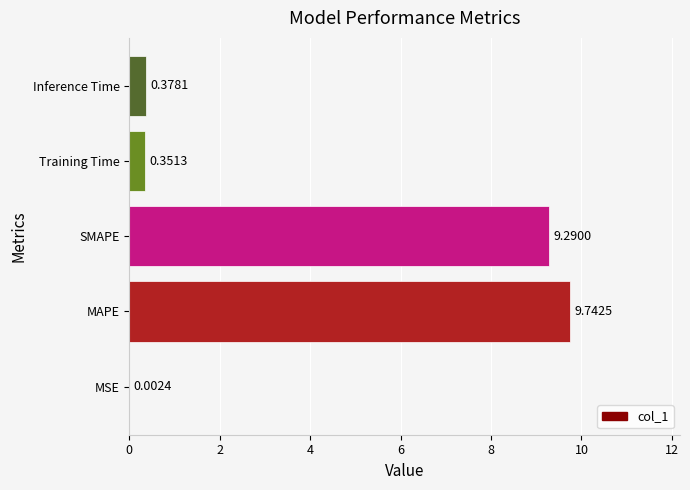

Which category has the highest value across all series?

MAPE